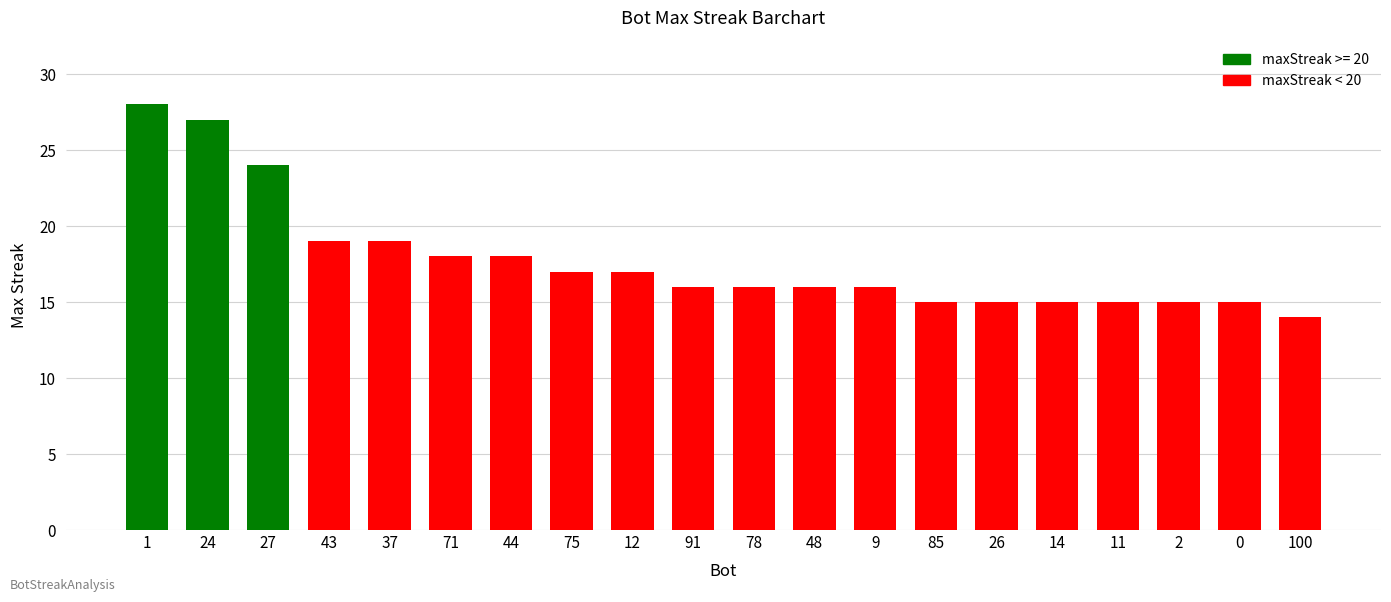

Is it true that the value at 91 is 16?

True